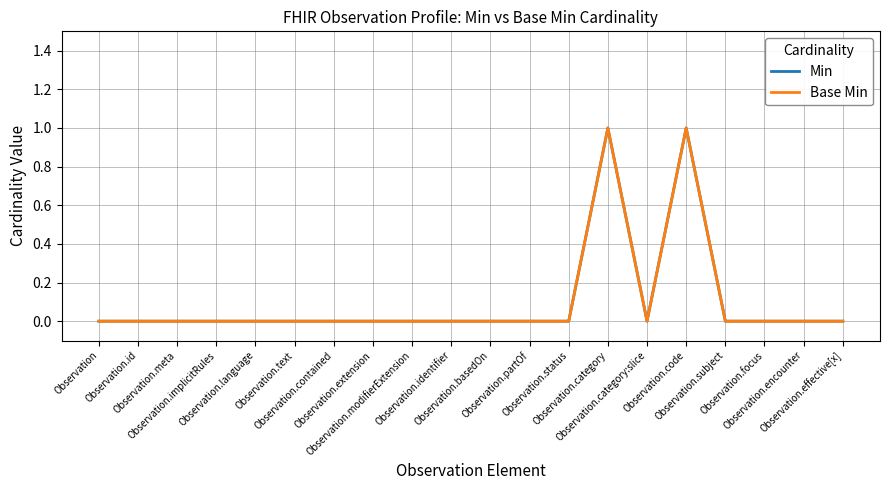

True or false: Base Min and Min intersect in this chart.

False